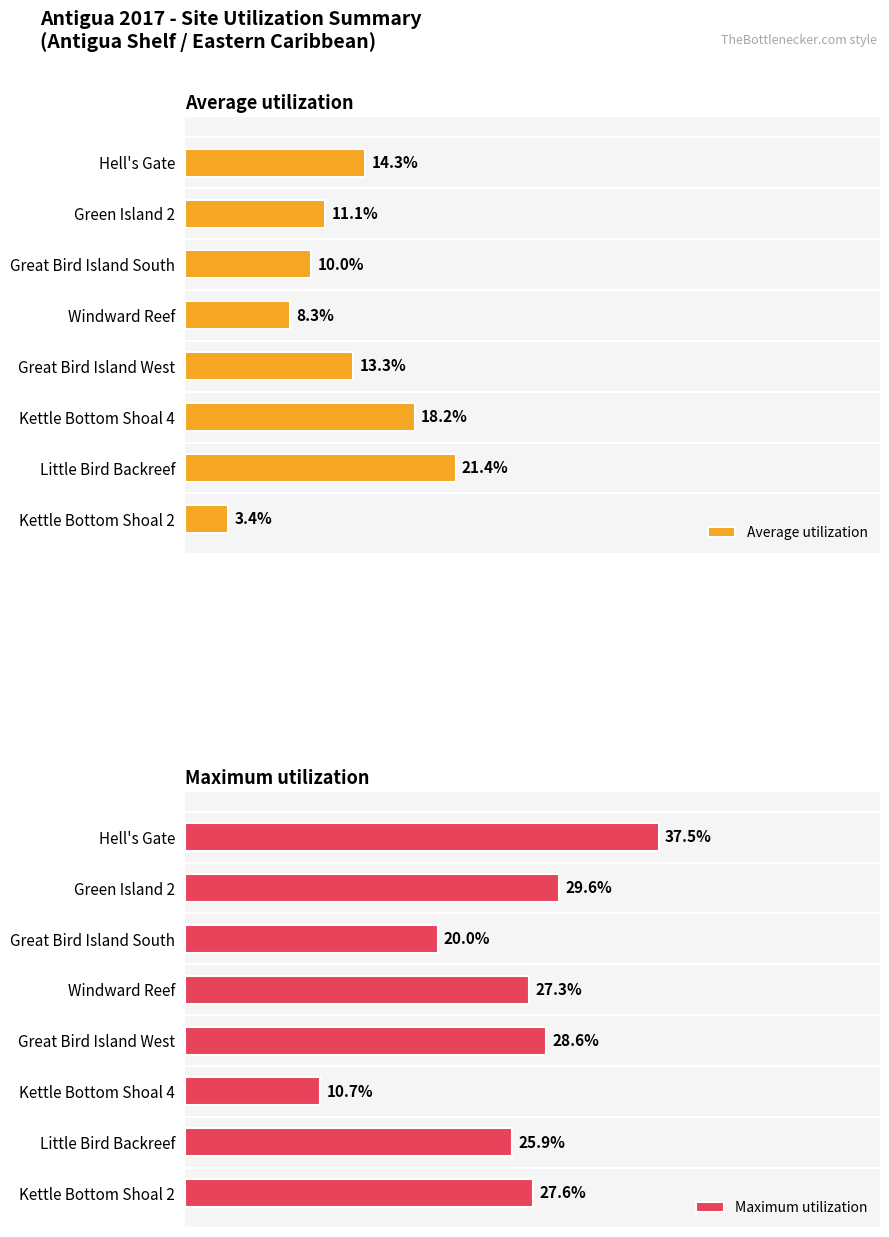

What is the minimum value for Maximum utilization?

10.7